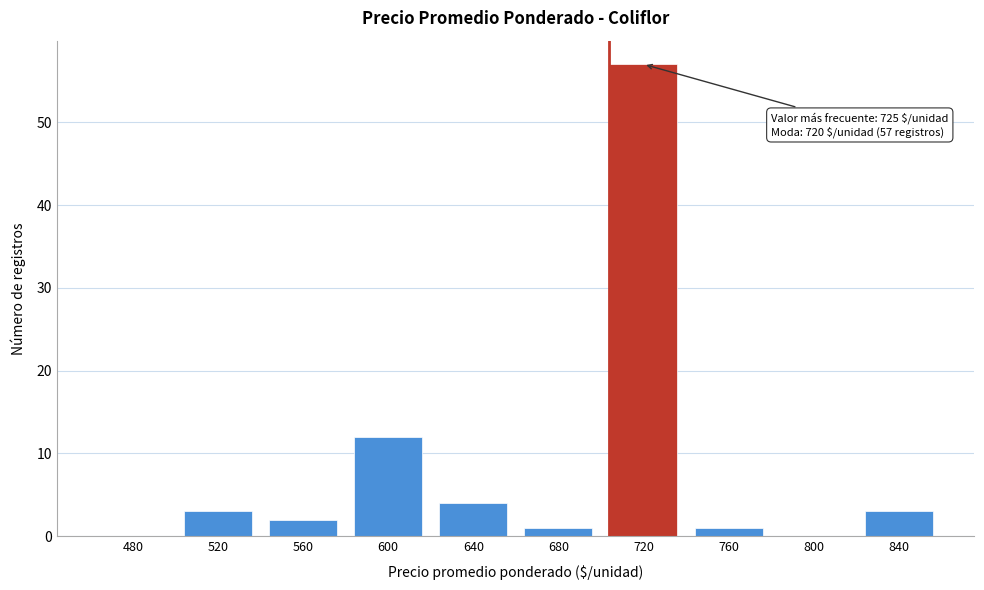

Reading right to left, transcribe all the data shown in this chart.

840=3	800=0	760=1	720=57	680=1	640=4	600=12	560=2	520=3	480=0